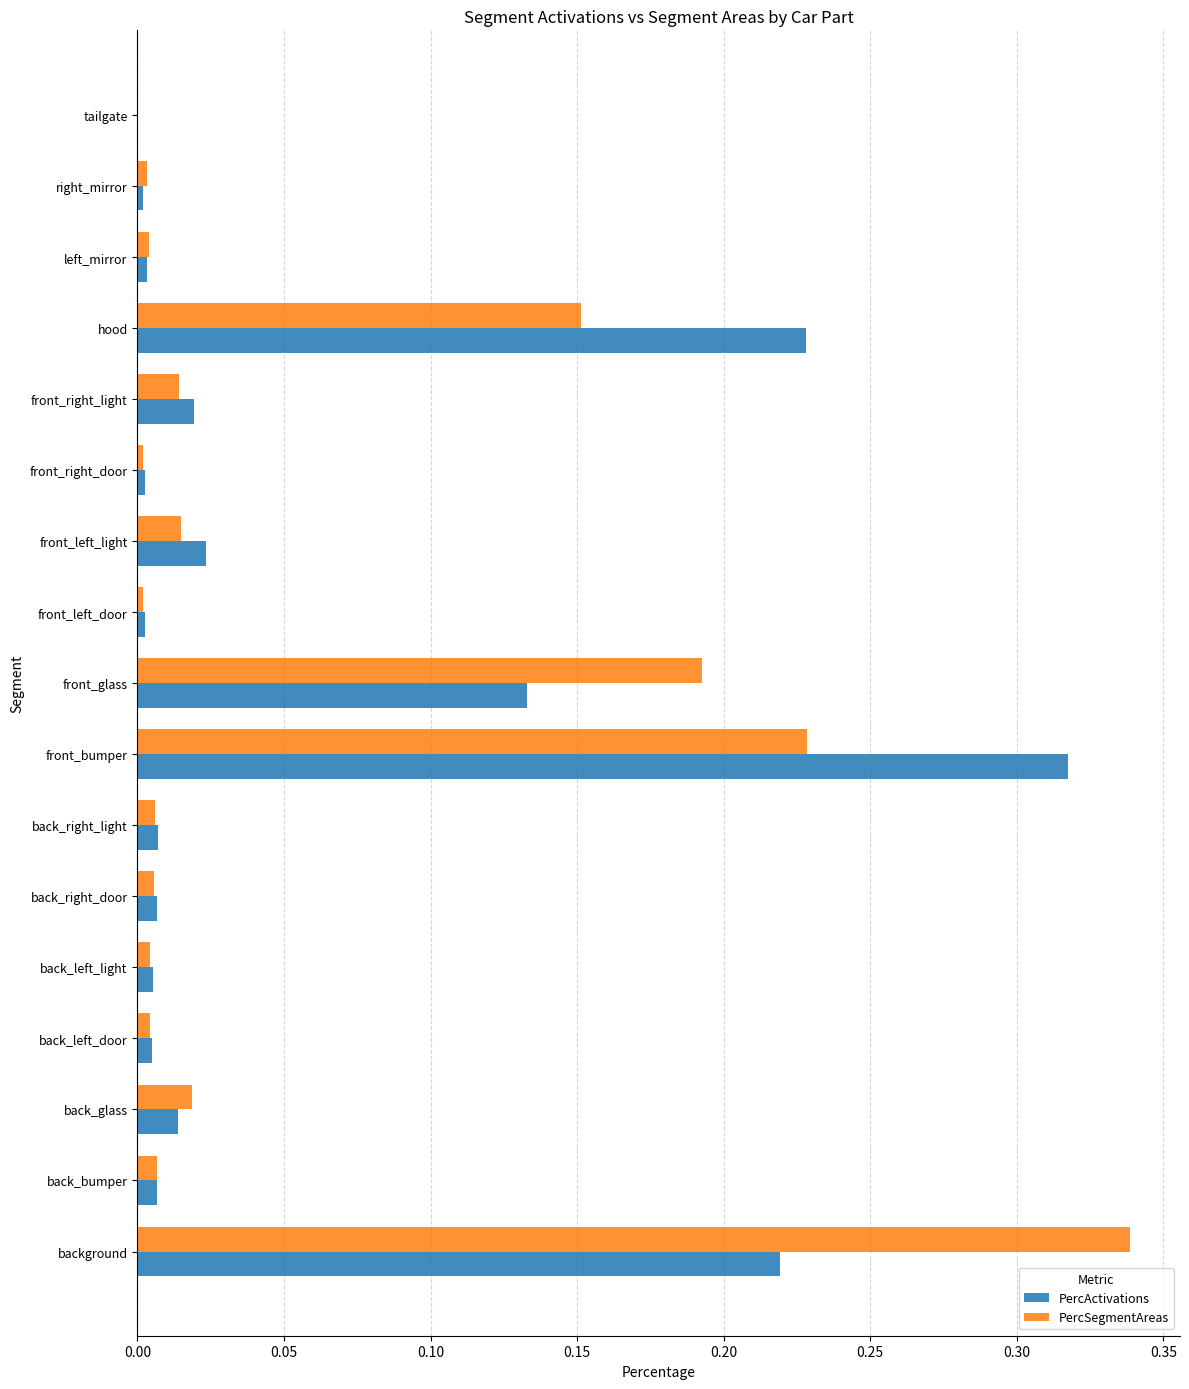

True or false: PercSegmentAreas has a value of 0.0 at back_bumper.

True